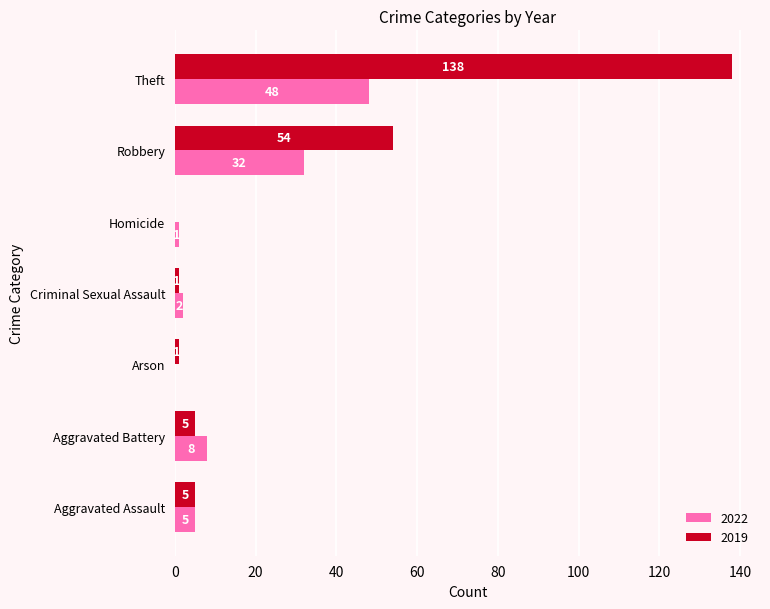

What is the sum of the 2022 values at Criminal Sexual Assault and Aggravated Assault?

7